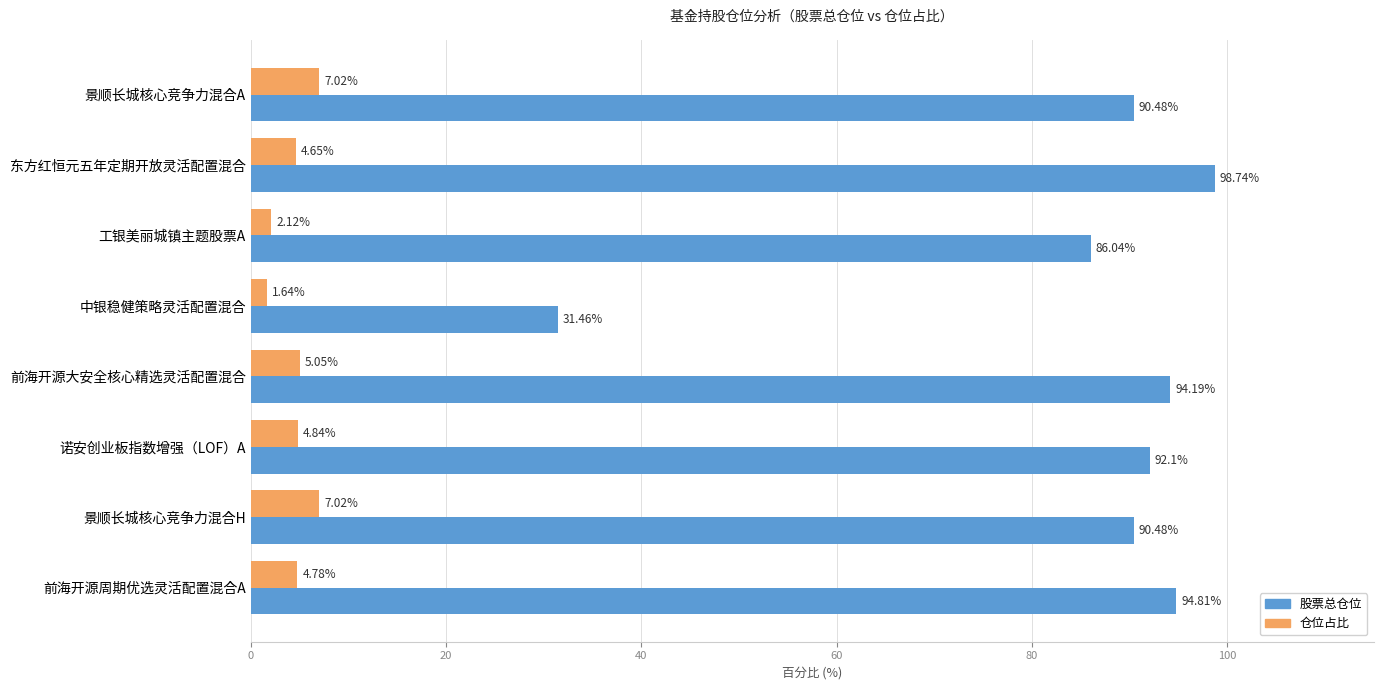

How many values in the 股票总仓位 series are below 92?

4